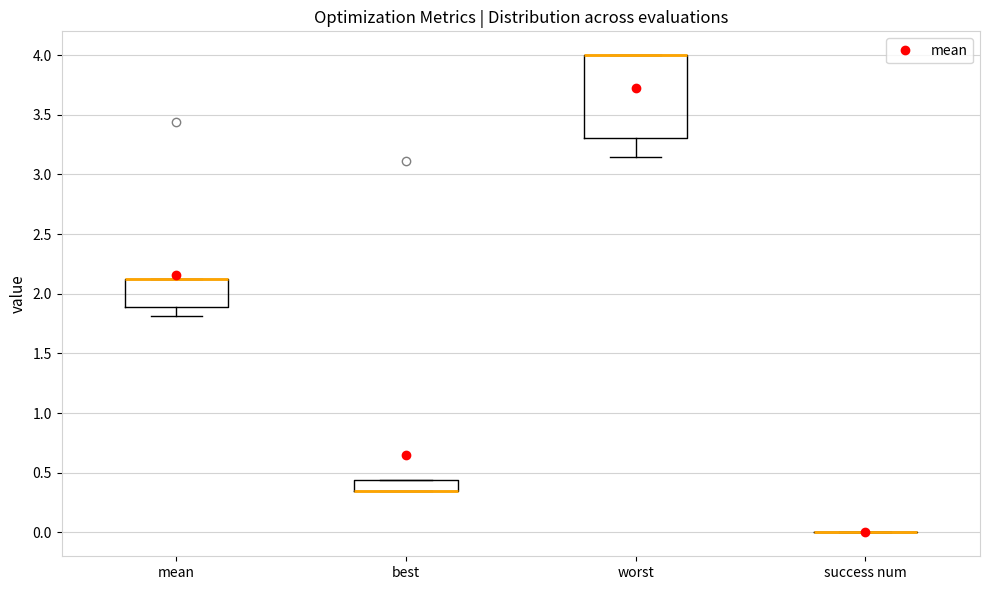

Reading left to right, read every box against the y-axis: the position of its median line, the range the box covers, and the ends of its whiskers. The values are not printed on the chart, so give them approximately, as read against the axis.

mean: median 2.10 (drawn on the box's upper edge), box 1.90 to 2.10, whiskers 1.80 to 2.10
best: median 0.35 (drawn on the box's lower edge), box 0.35 to 0.45, whiskers 0.35 to 0.45
worst: median 4.00 (drawn on the box's upper edge), box 3.30 to 4.00, whiskers 3.15 to 4.00
success num: box collapsed to a line at 0.00, whiskers 0.00 to 0.00